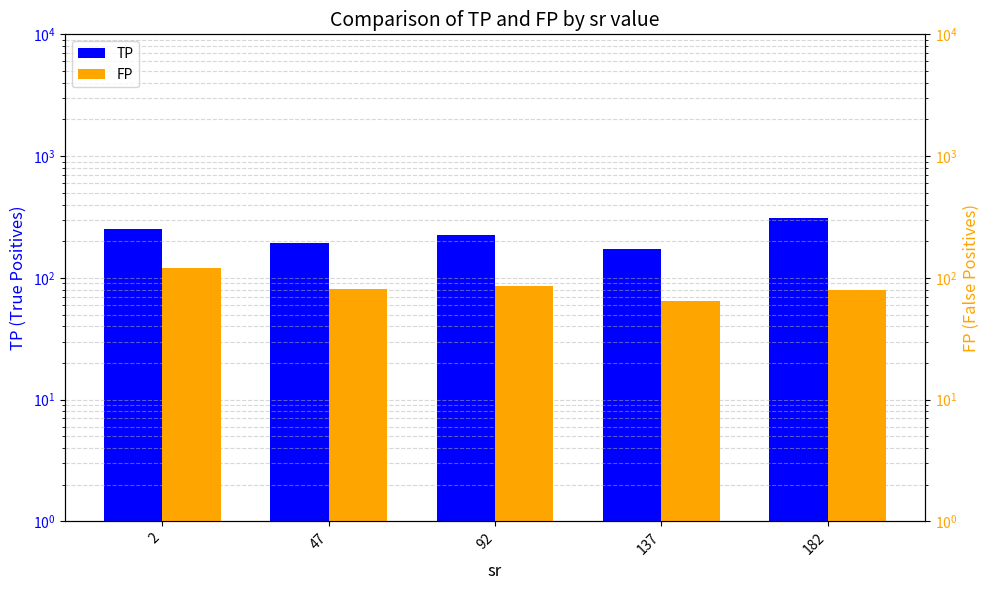

Where is TP nearest to the value 242?

2